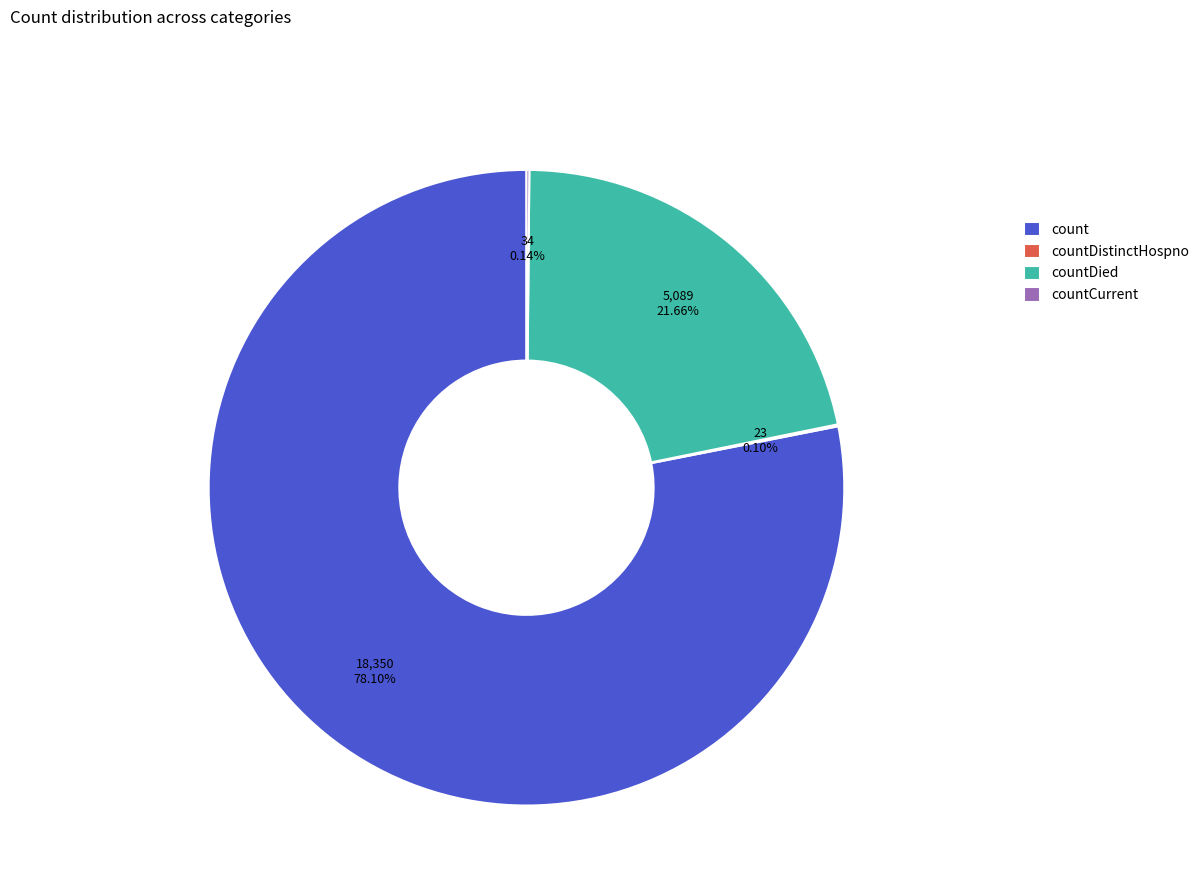

Is there any slice that represents more than half of the pie?

Yes